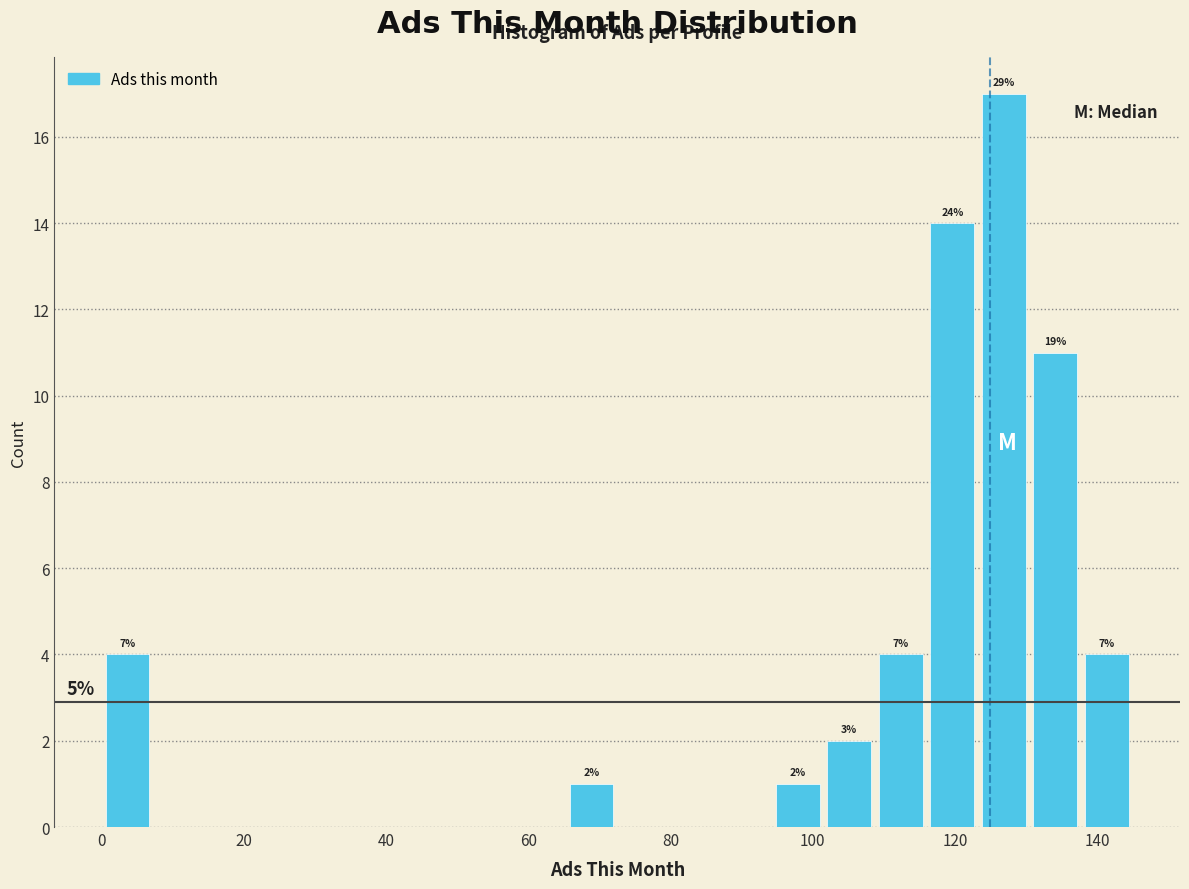

Around what value on the x-axis is the tallest bar? Give the approximate position of its centre, as read against the axis.

126